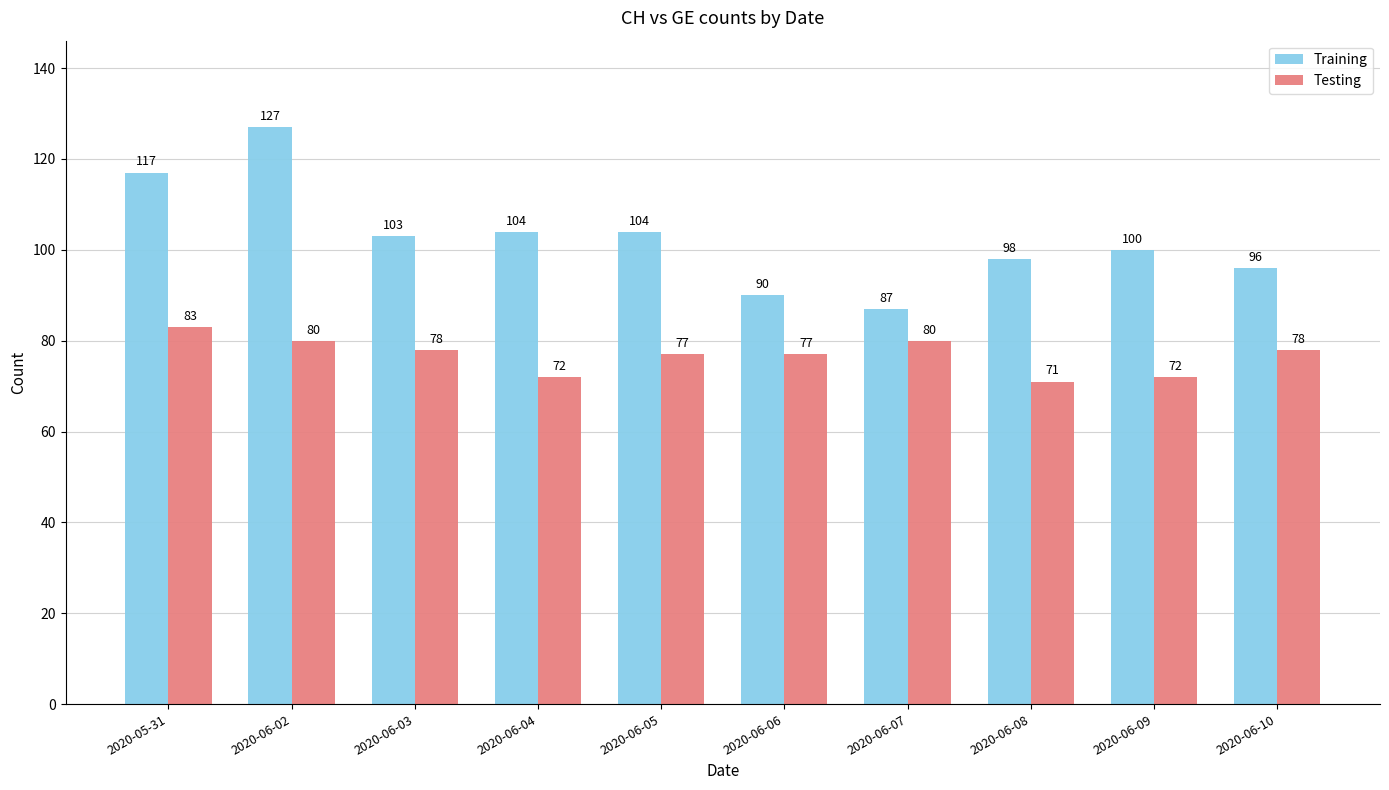

What are all the series names shown in the legend?

Training, Testing